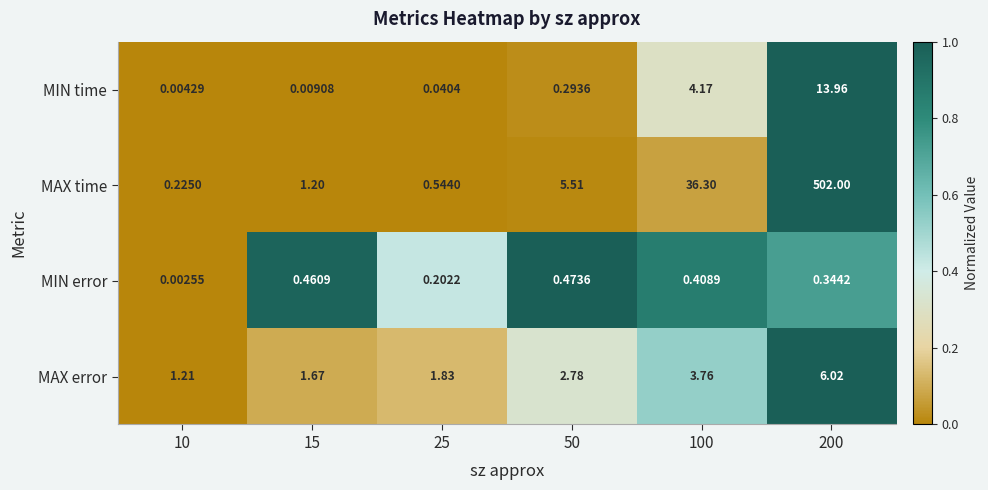

Which series has the largest total across all categories?

MAX time